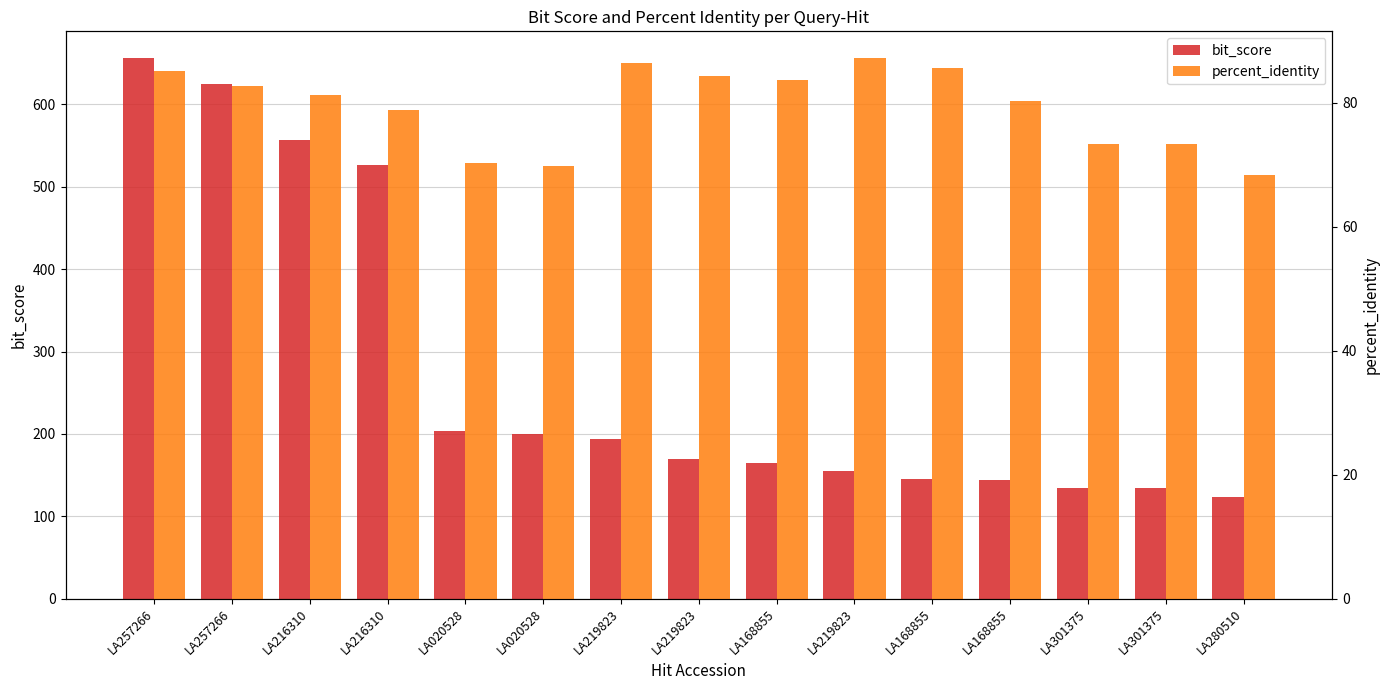

At which category does the chart reach its peak across all series?

LA257266